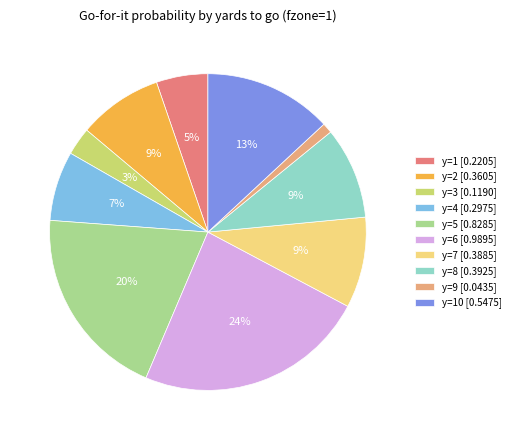

Is it true that y=4 [0.2975] is 1% of the pie?

False